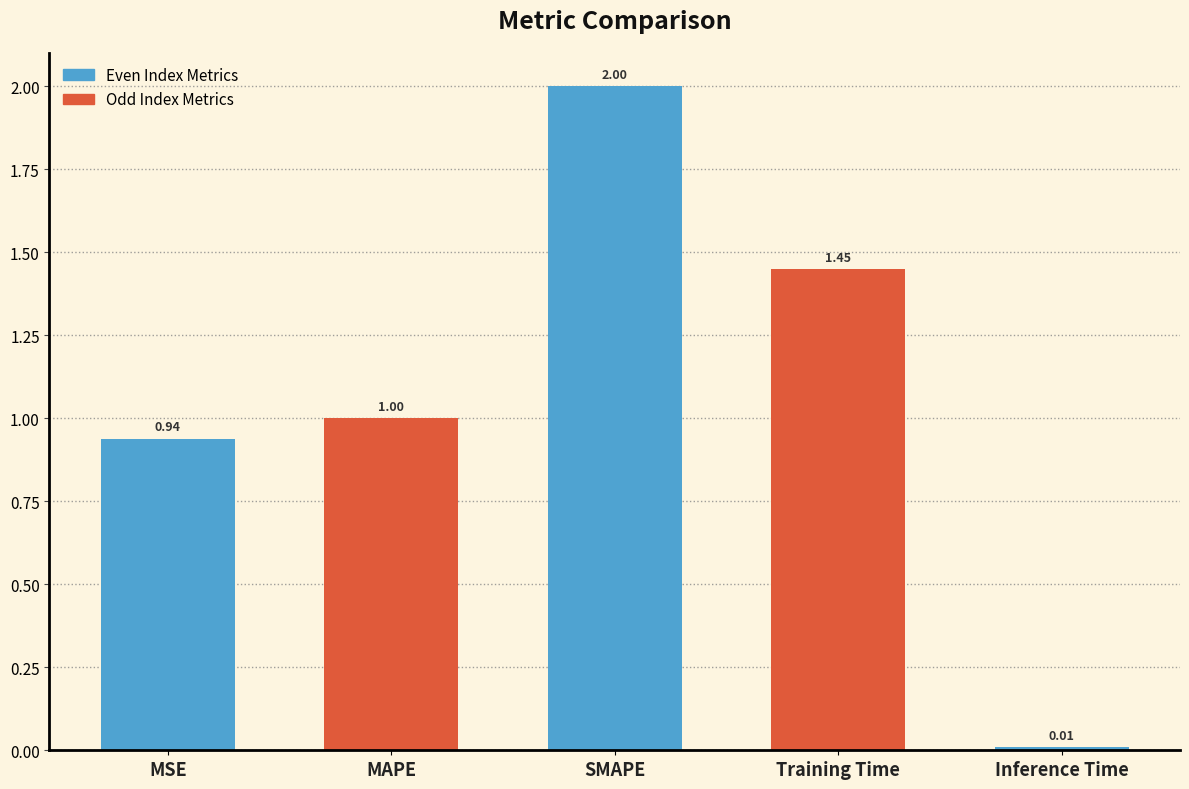

What is the label of the 2nd bar from the right?

Training Time